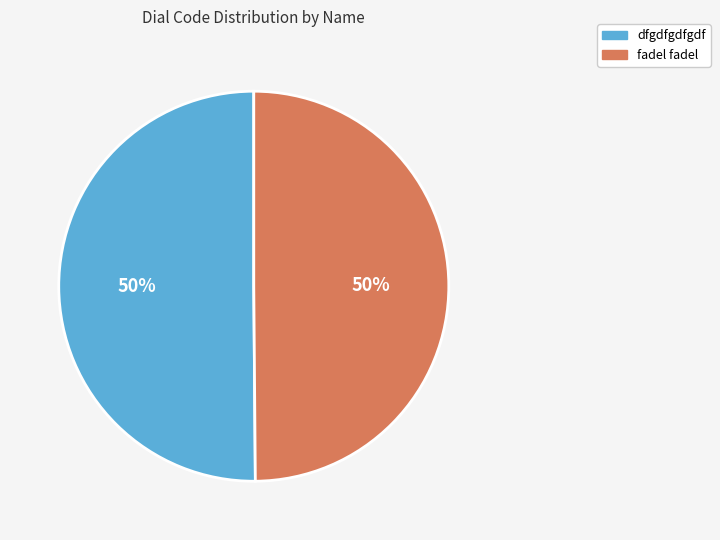

How many slices are in this pie chart?

2